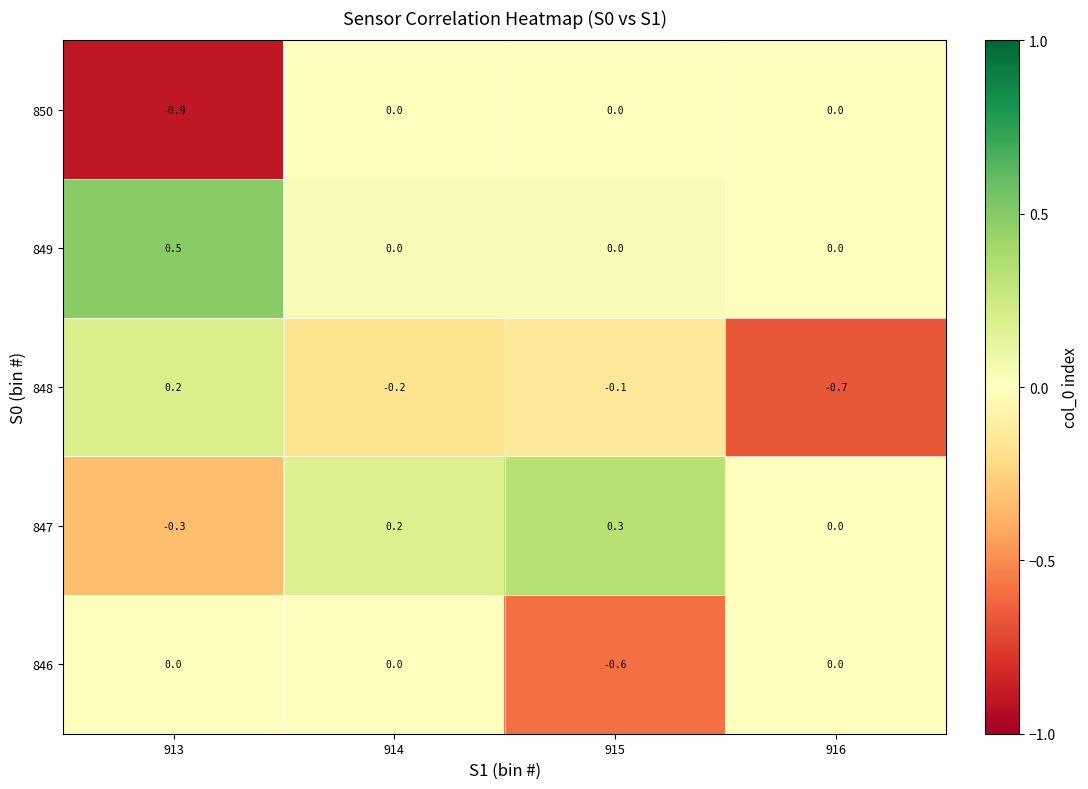

The 850 series shows -0.3 at 913. True or false?

False